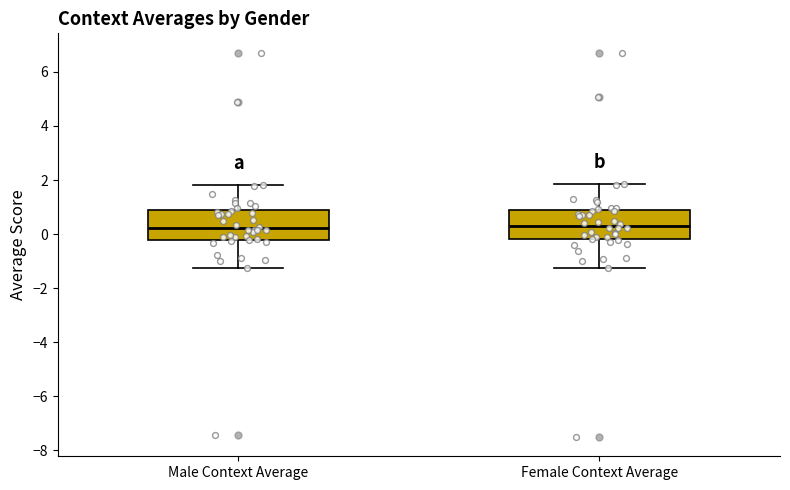

Reading left to right, transcribe this box plot: for each box, give where its median line is, the range the box spans, and where its two whiskers end, as read against the y-axis. The values are not printed on the chart, so give them approximately, as read against the axis.

Male Context Average: median 0.2, box -0.2 to 0.8, whiskers -1.2 to 1.8
Female Context Average: median 0.2, box -0.2 to 0.8, whiskers -1.2 to 1.8